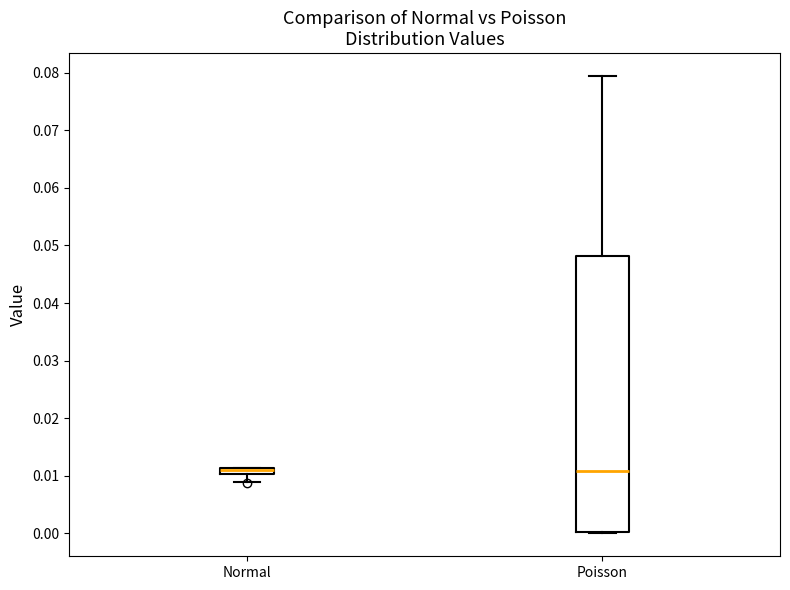

Which box is the tallest, from its lower edge to its upper edge?

Poisson